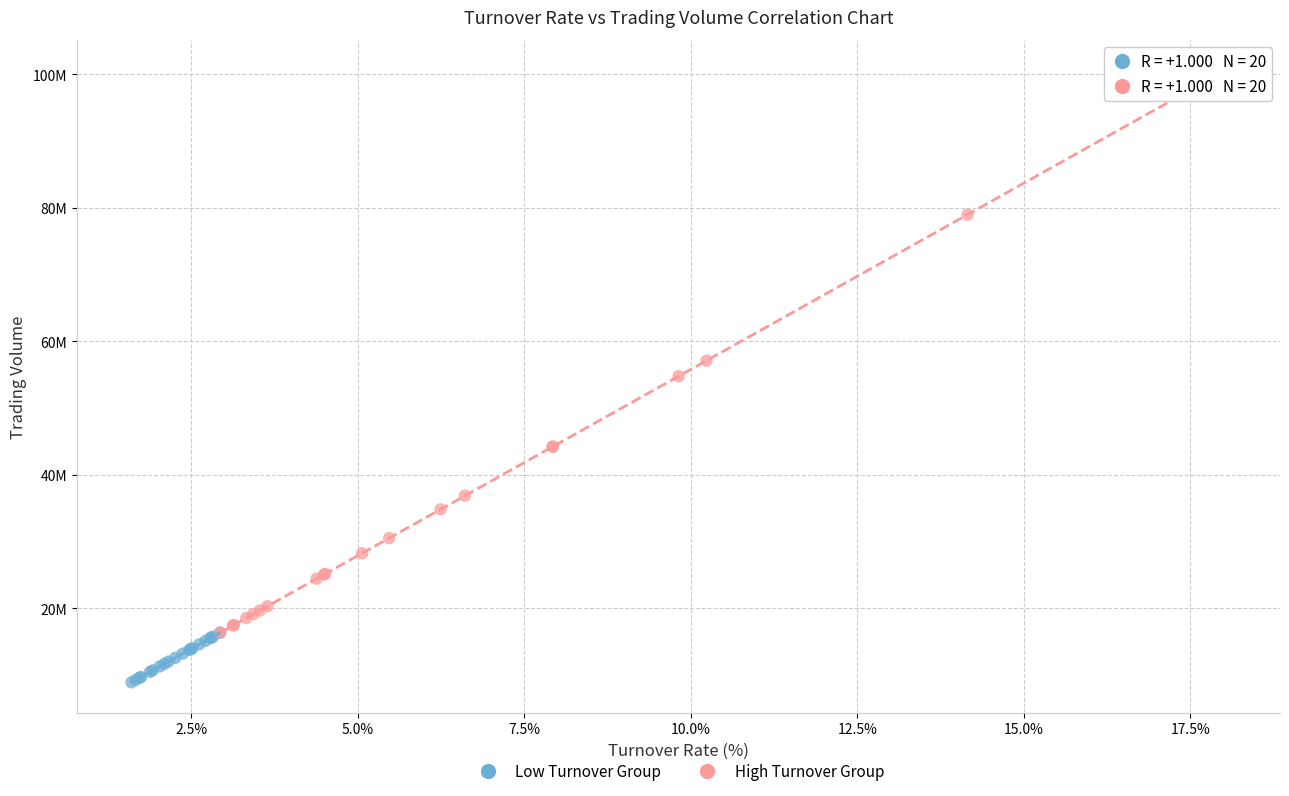

Which series has the largest Y range (max minus min)?

High Turnover Group